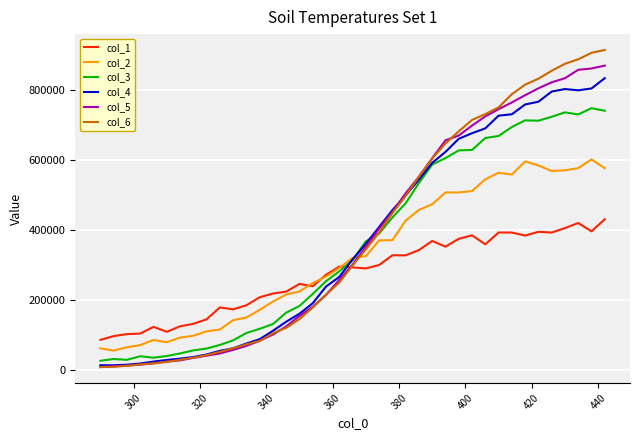

What is the average value of the col_2 series?

326876.4